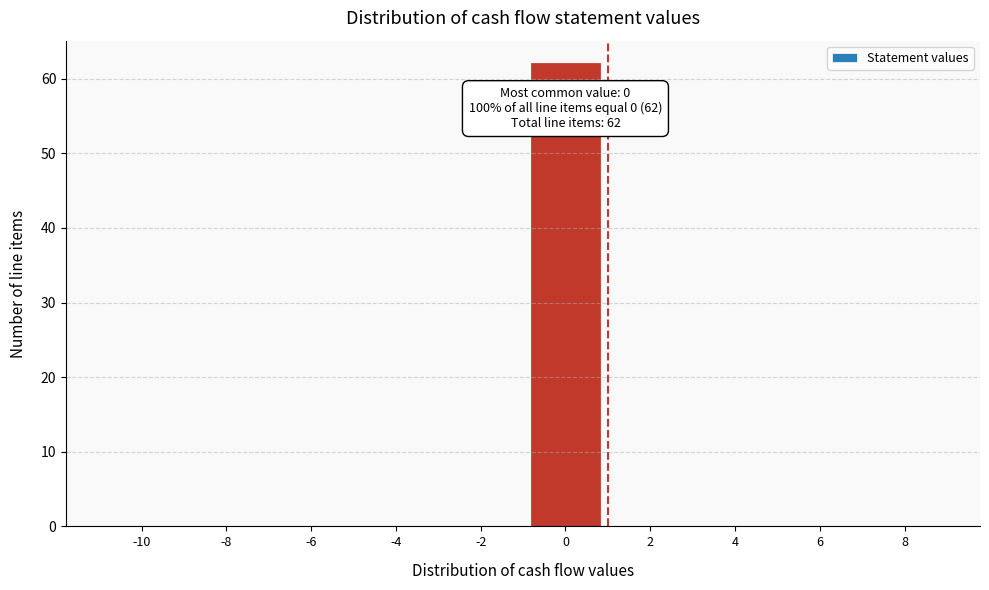

Reading right to left, list all the values displayed in this chart.

8=0	6=0	4=0	2=0	0=62	-2=0	-4=0	-6=0	-8=0	-10=0